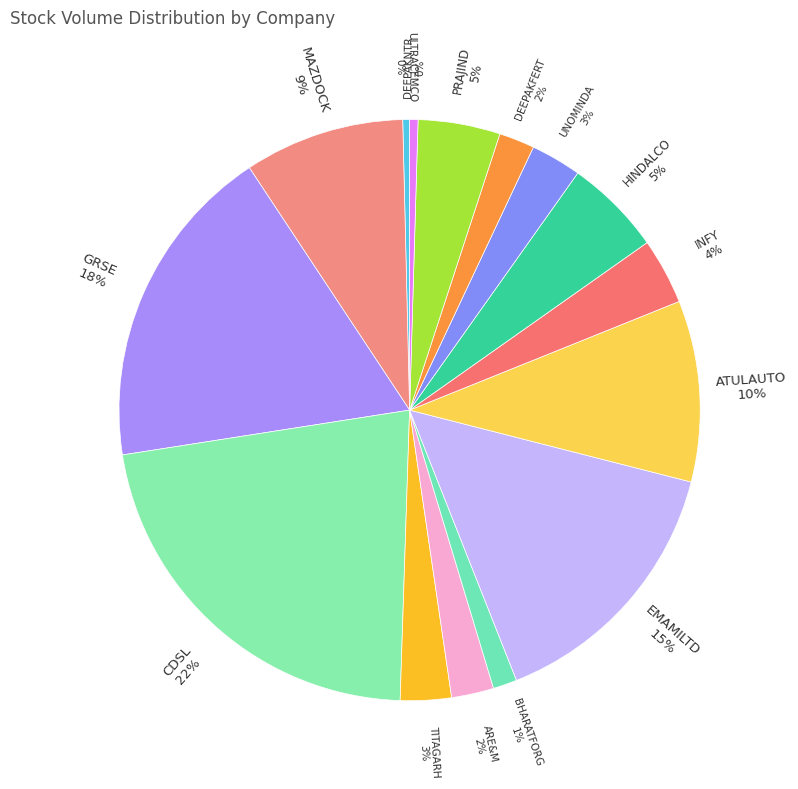

Is the sum of ARE&M and INFY greater than half?

No